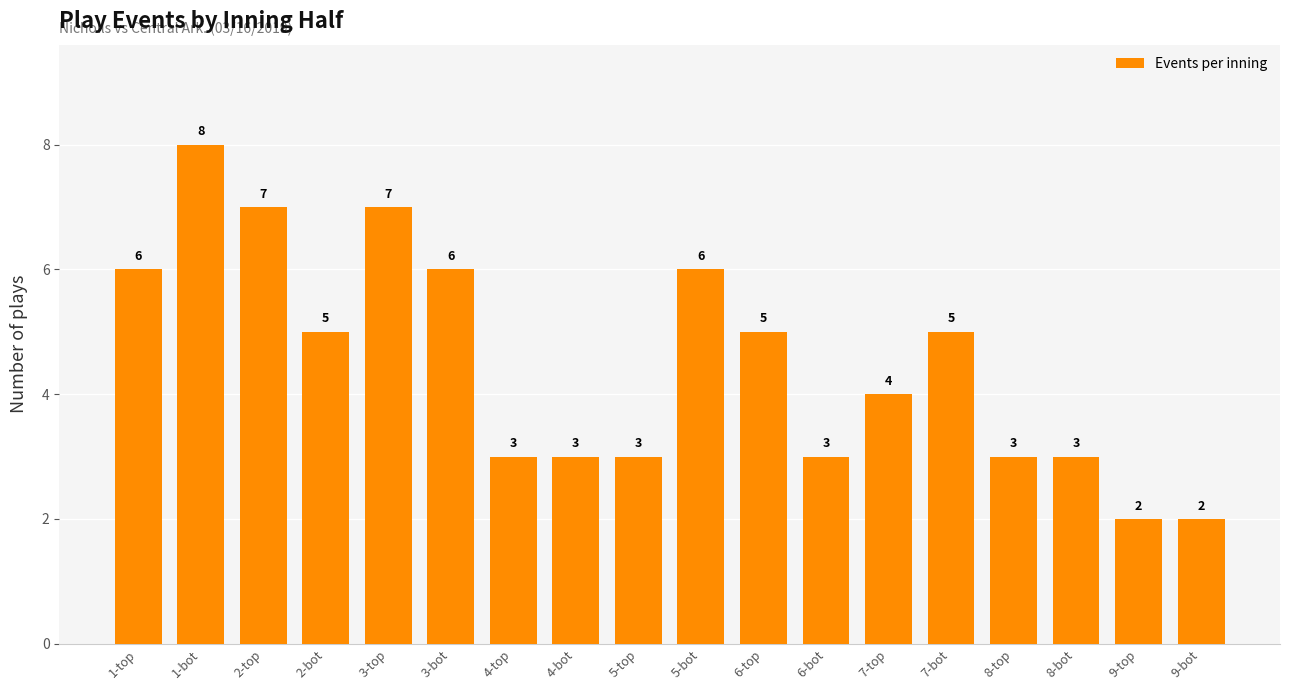

What is the approximate value at 4-top?

3